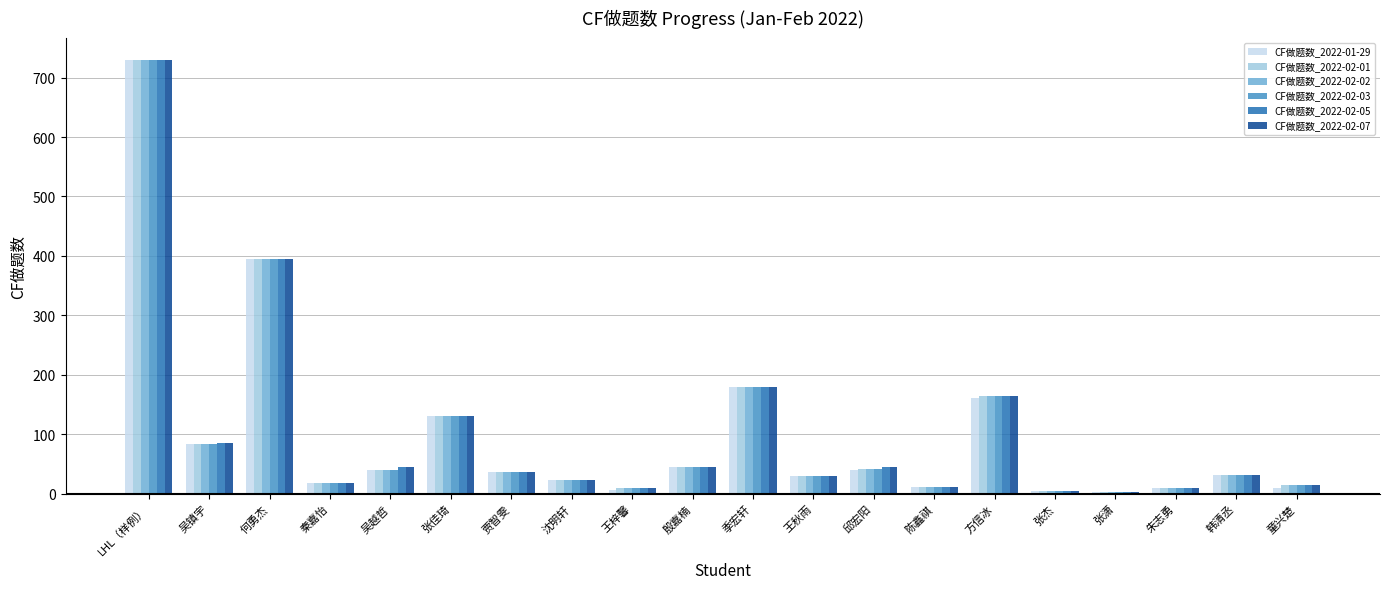

What is the total value across all series at 张潇?

12